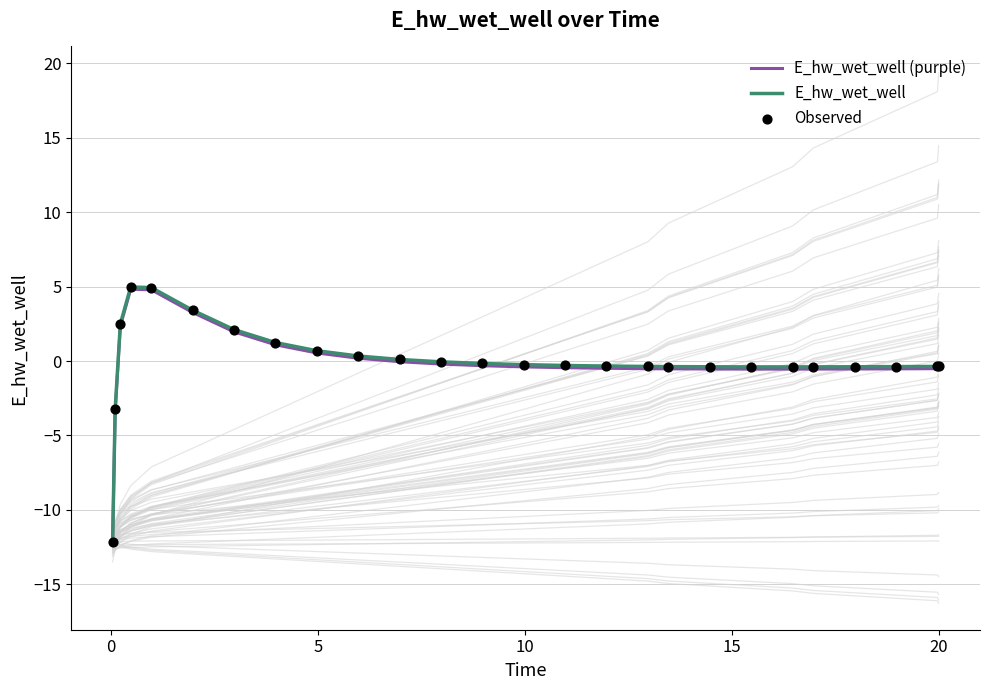

What is the lowest value of the E_hw_wet_well series?

-12.2